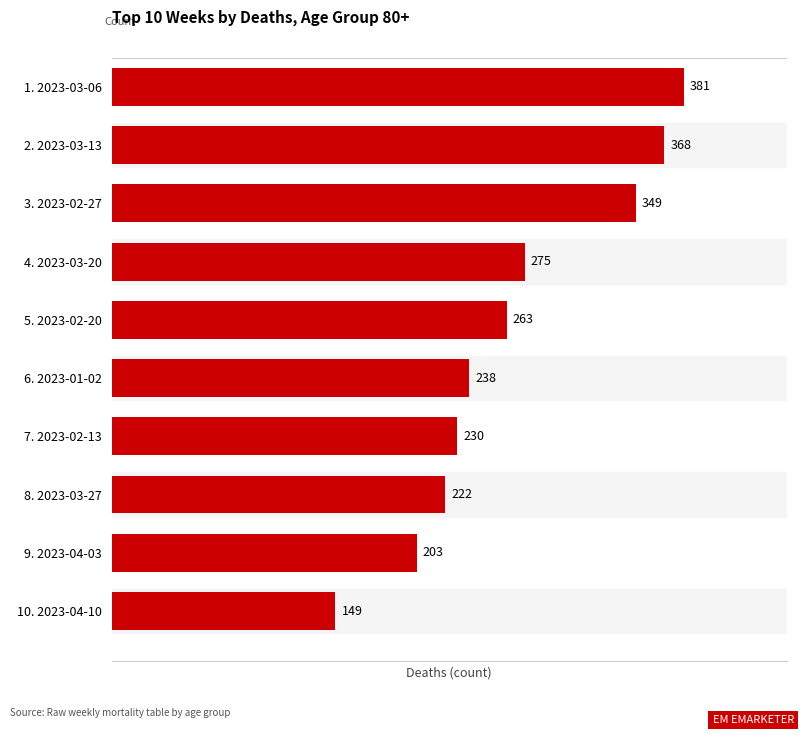

Rank the categories by value from lowest to highest.

10. 2023-04-10, 9. 2023-04-03, 8. 2023-03-27, 7. 2023-02-13, 6. 2023-01-02, 5. 2023-02-20, 4. 2023-03-20, 3. 2023-02-27, 2. 2023-03-13, 1. 2023-03-06